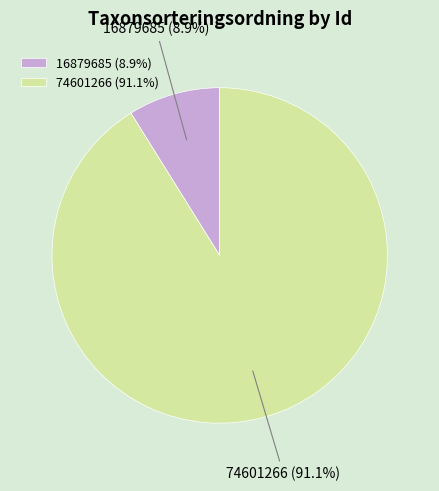

To the nearest percent, what portion does 74601266 represent?

91%